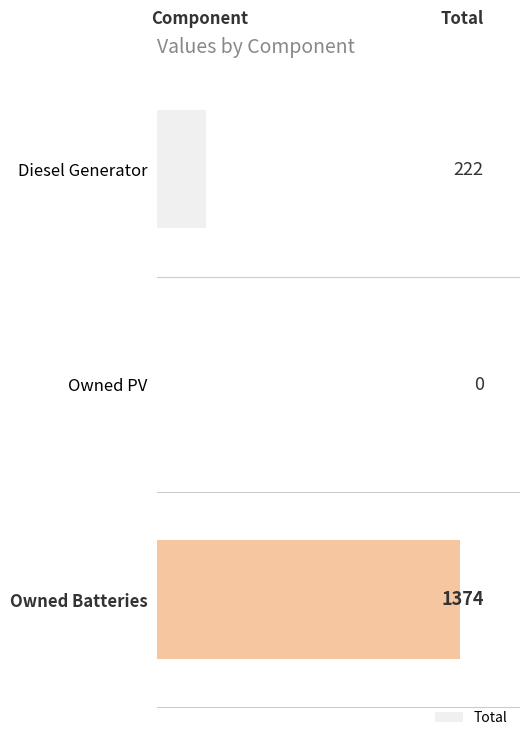

Reading top to bottom, list all the values displayed in this chart.

Diesel Generator=222	Owned PV=0	Owned Batteries=1374